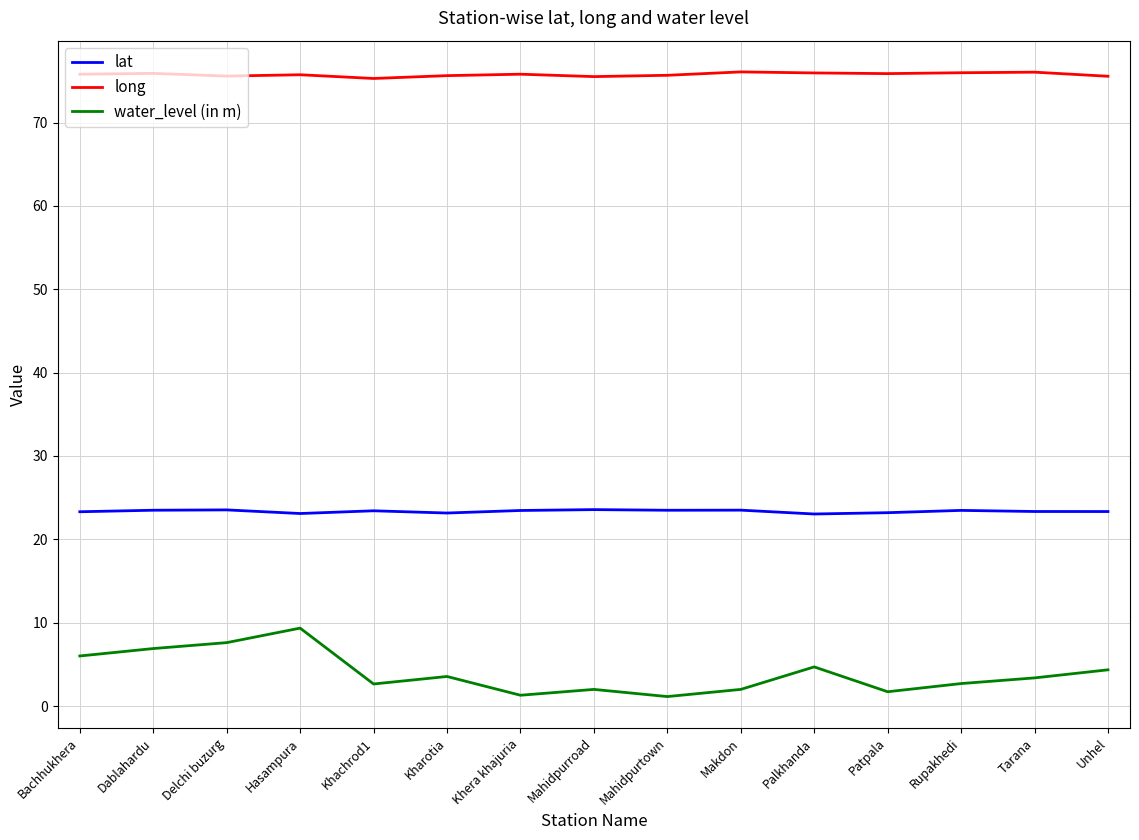

What is the maximum value shown in the chart?

76.1